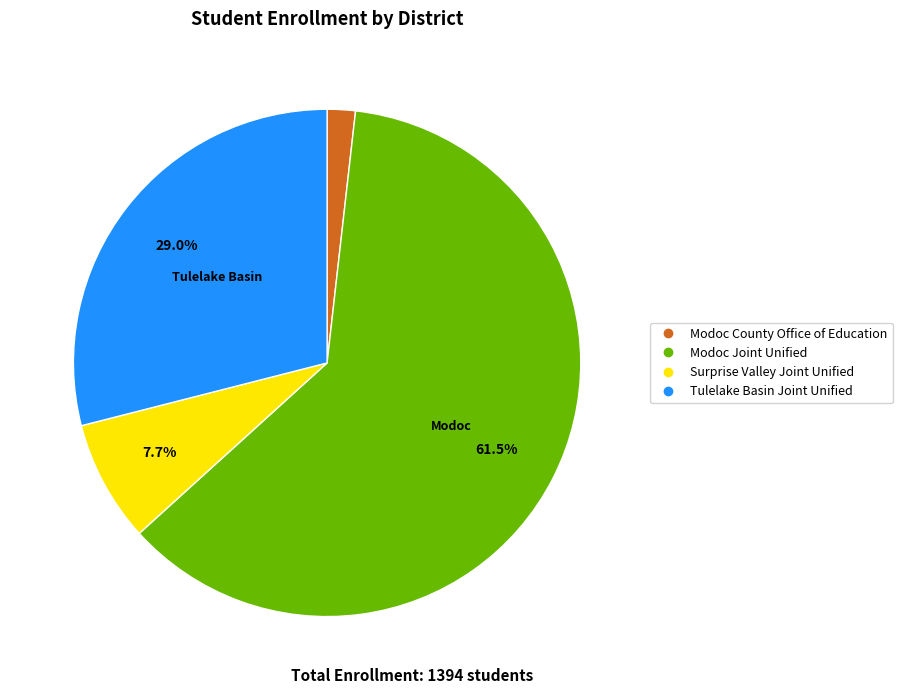

What is the ratio of the value at Surprise Valley Joint Unified to the value at Modoc County Office of Education?

4.3